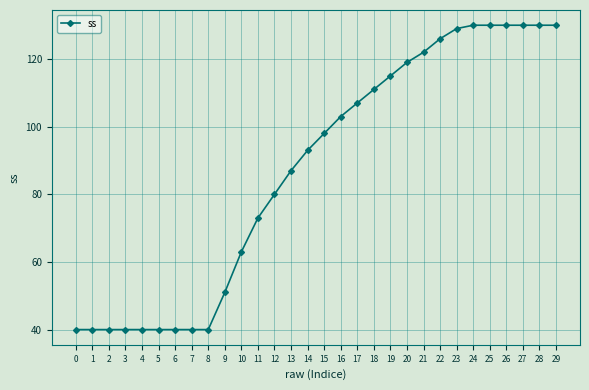

The value at 13 is 31. True or false?

False